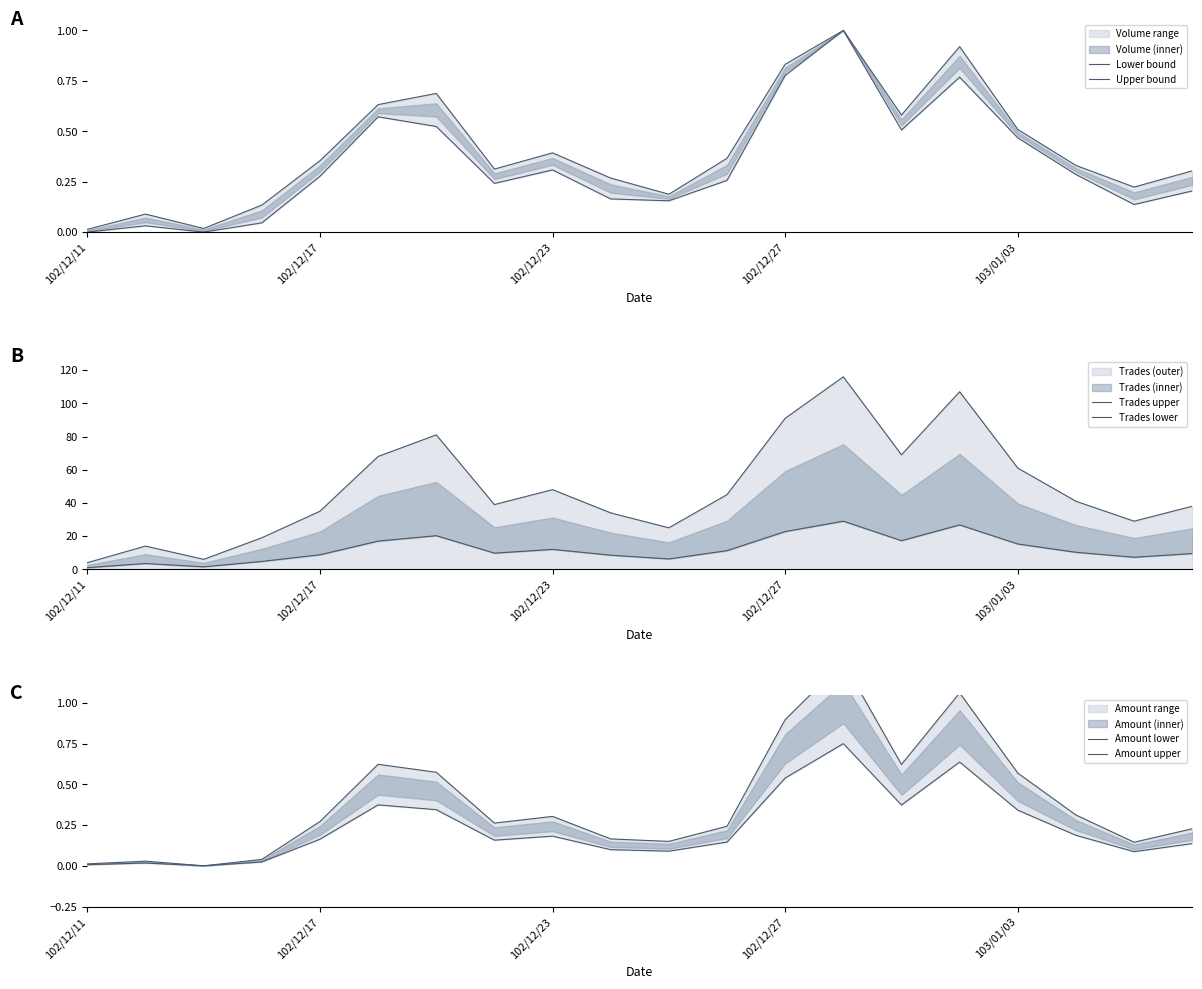

How many times do Amount lower and Lower bound cross each other?

1